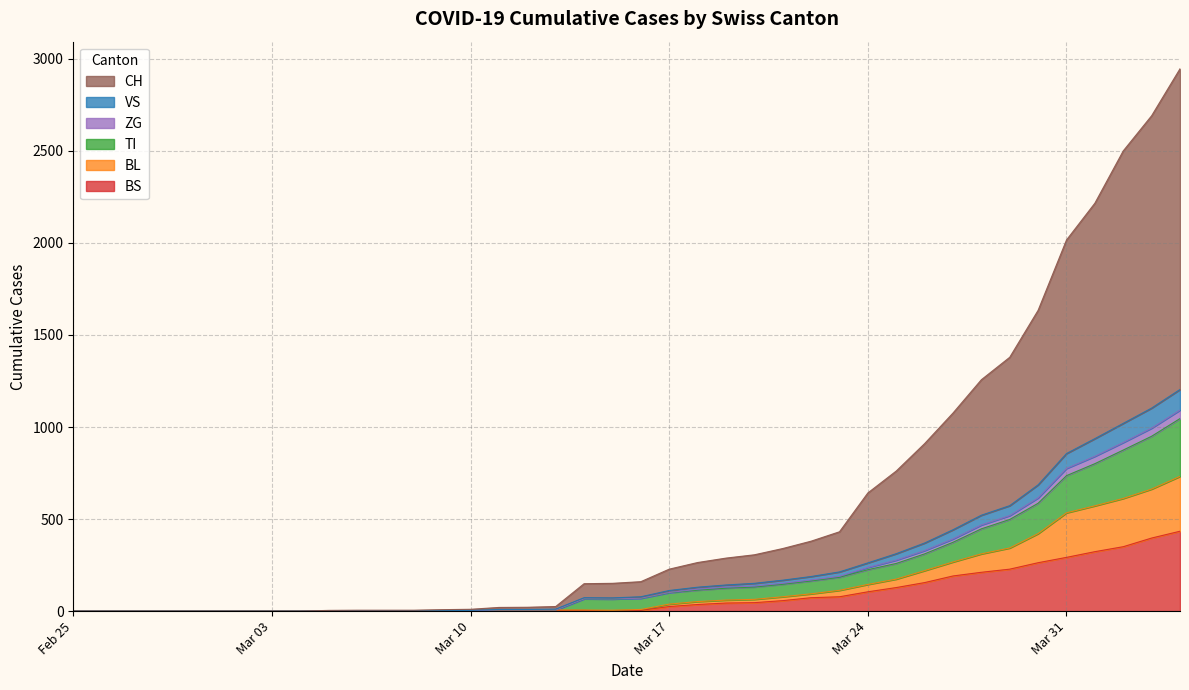

The value of ZG at 2020-05-31 is 89. True or false?

False